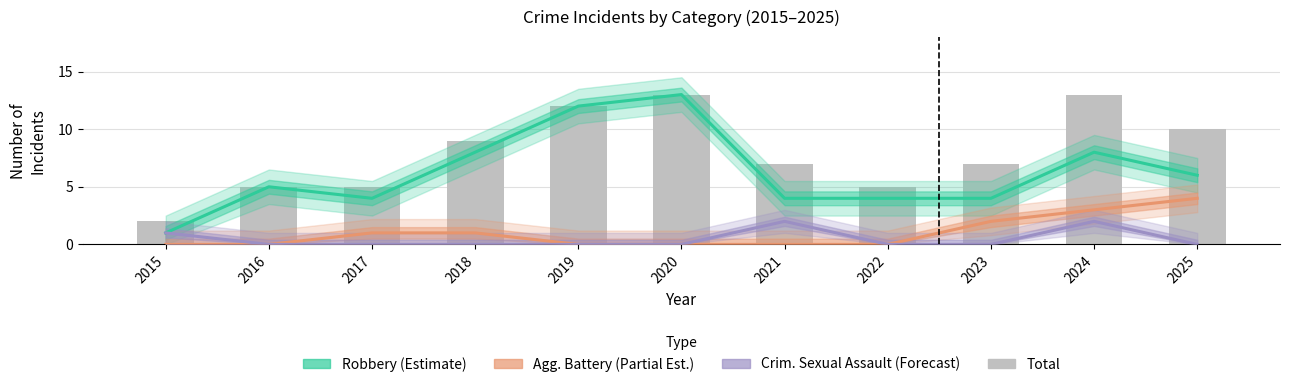

Which has a higher value, 2019 or 2022?

2019